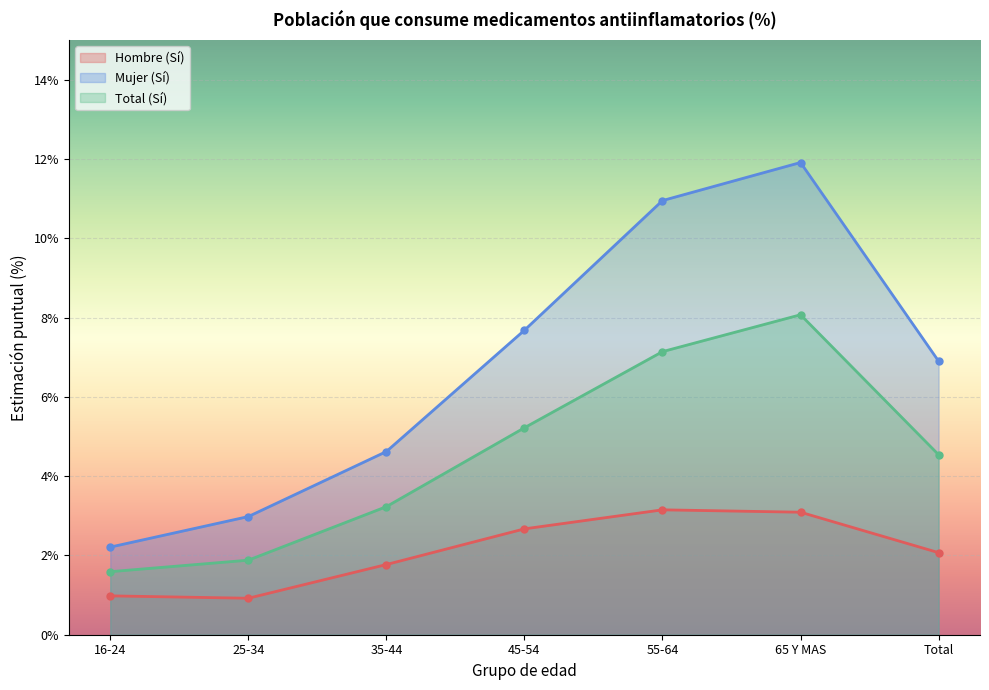

Where is the first local maximum for Hombre (Sí)?

55-64